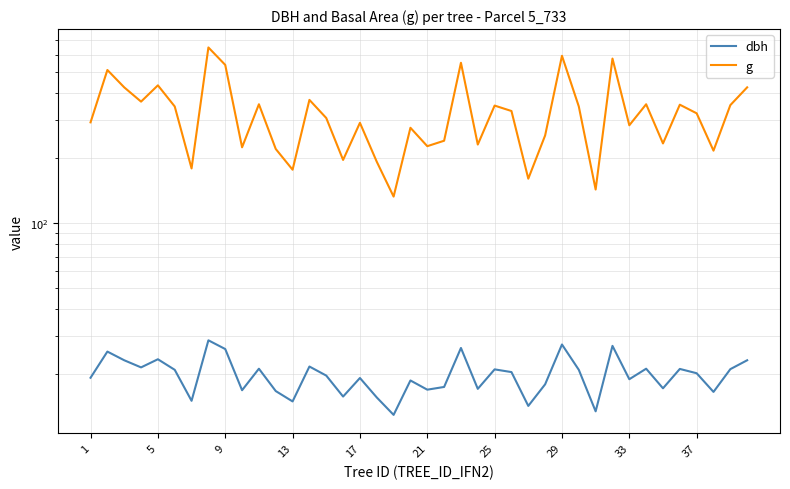

How many data points in g are above 322?

20